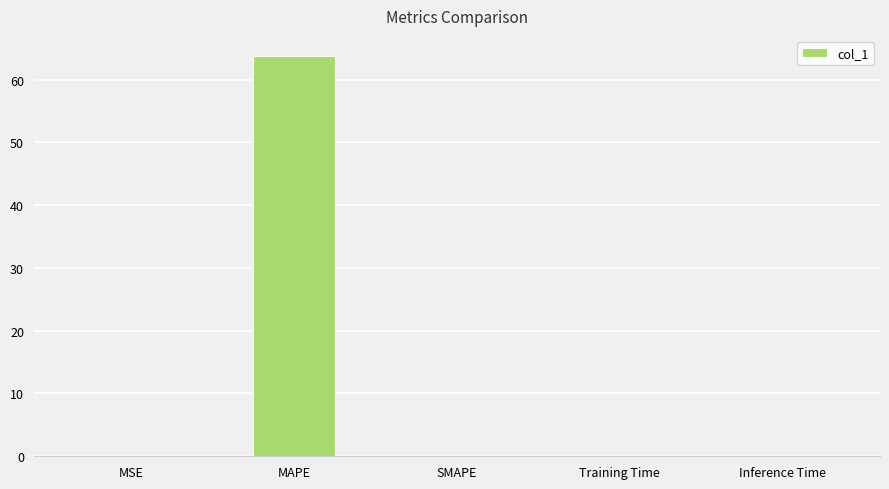

What is the maximum value shown in the chart?

63.8